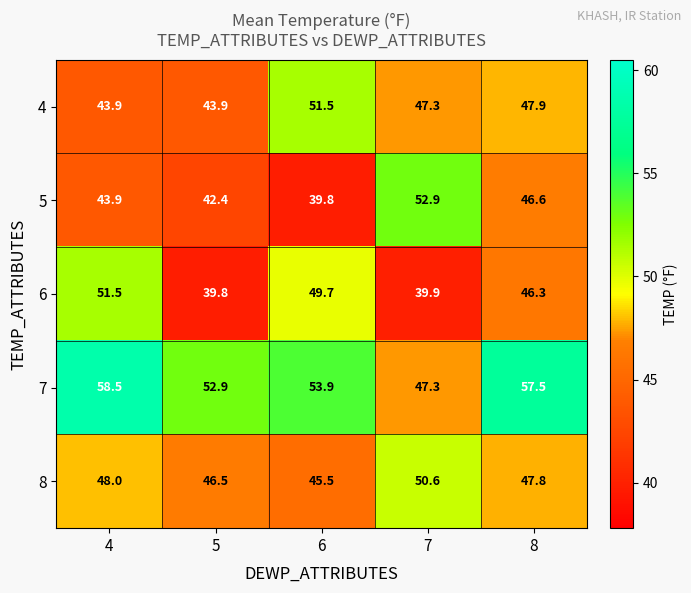

What is the highest value of the 7 series?

58.5